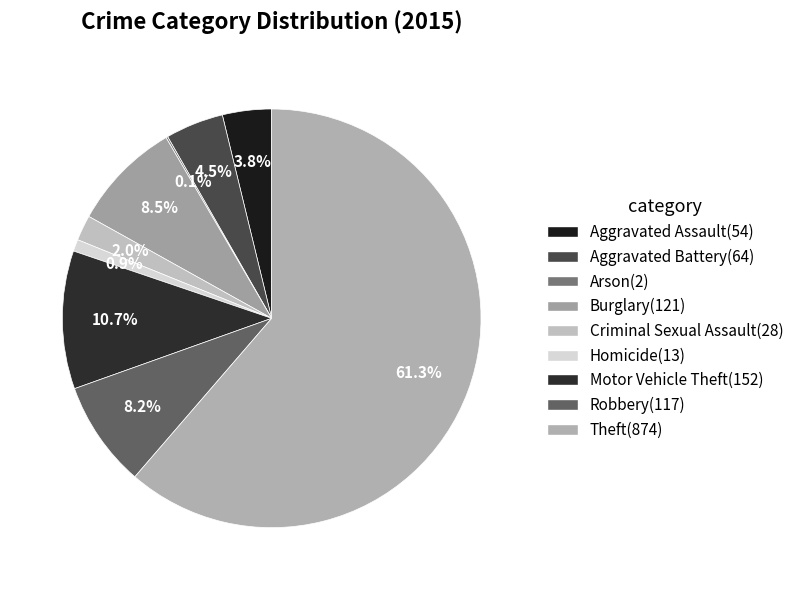

To the nearest percent, what percentage of the pie is Motor Vehicle Theft?

11%